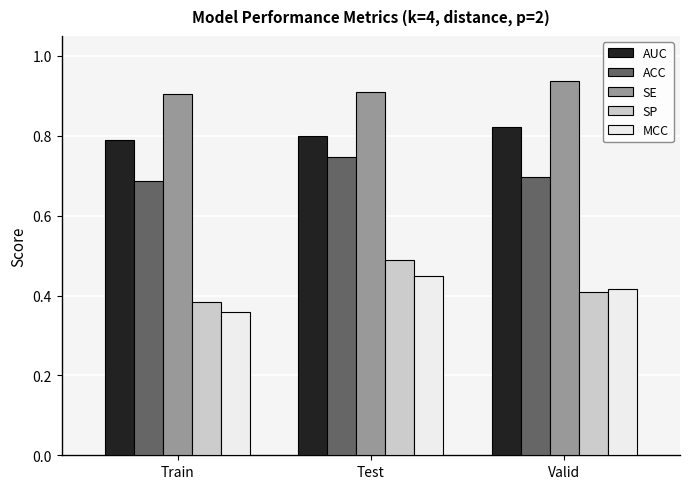

Which series has the largest total across all categories?

SE